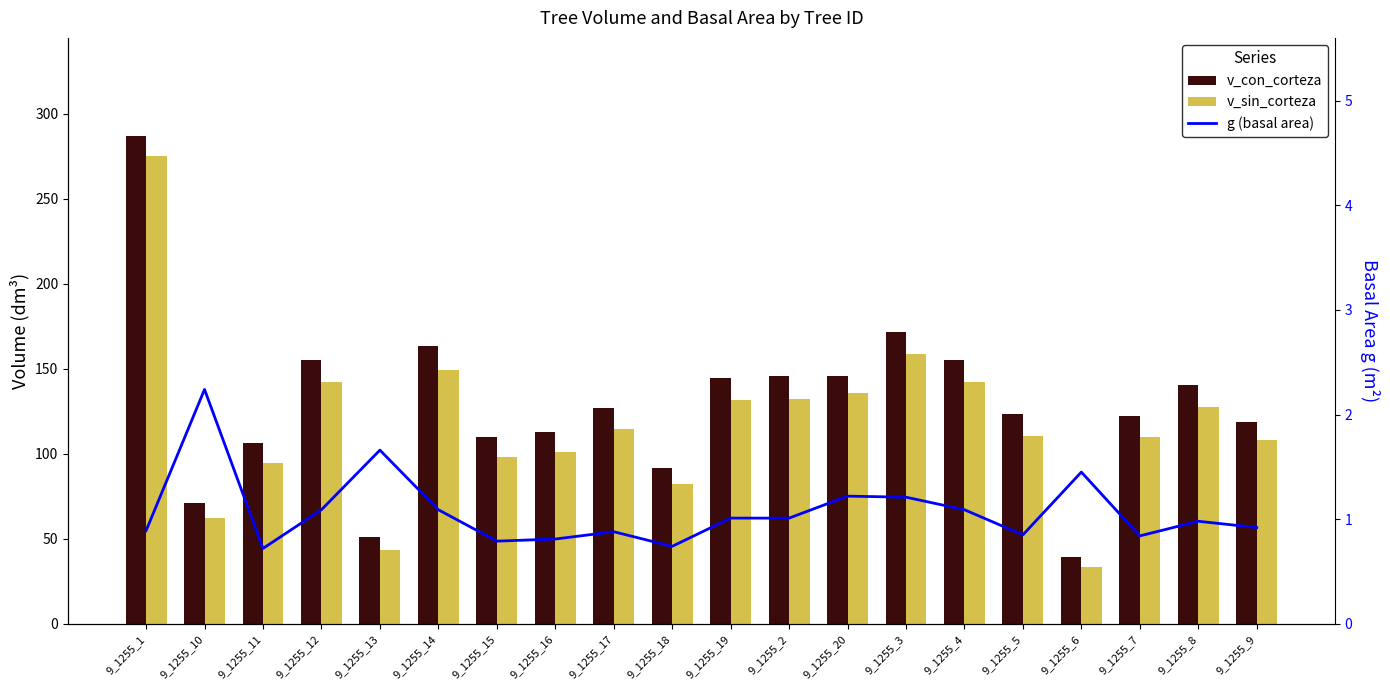

List the series in order of their peak value, lowest first.

g (basal area), v_sin_corteza, v_con_corteza